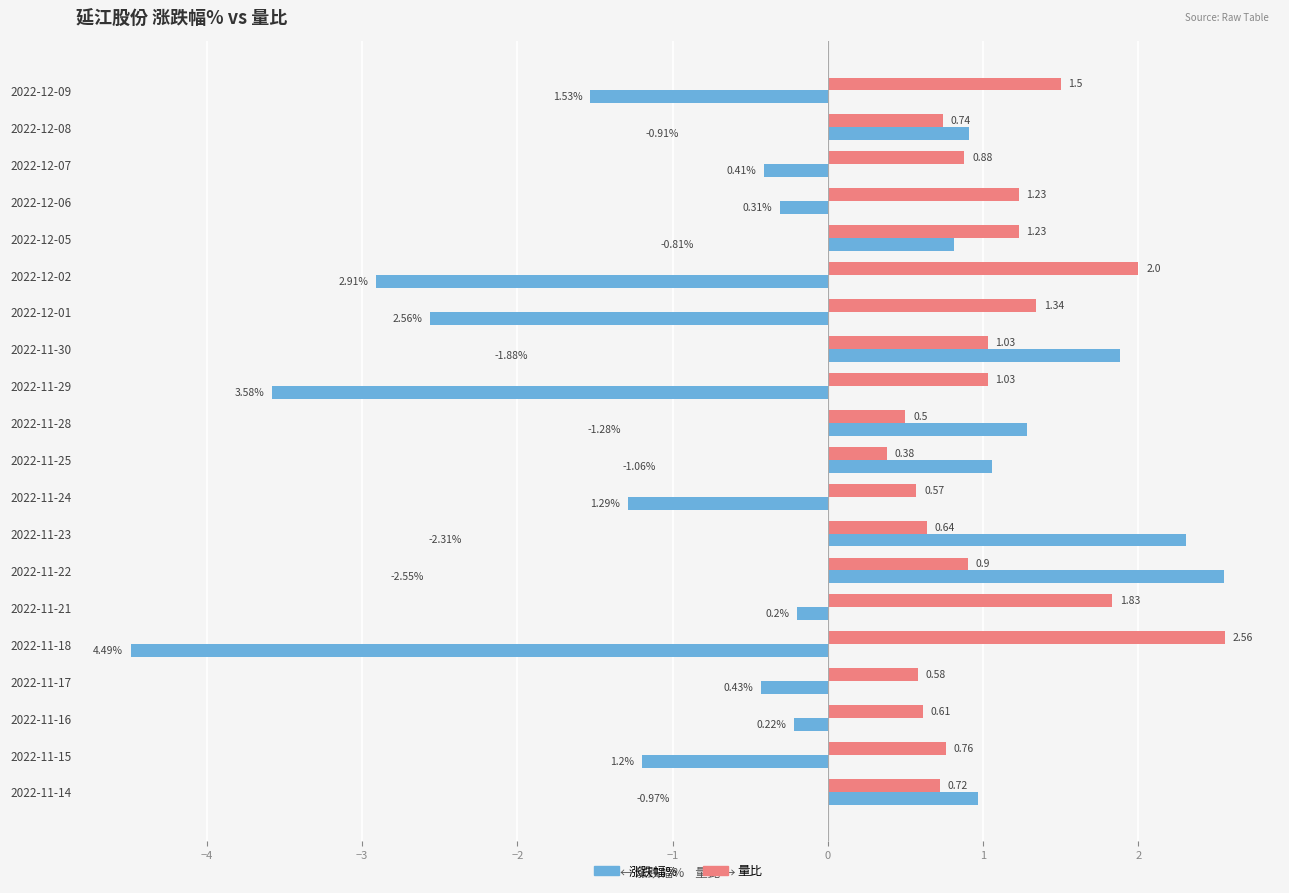

Which series has the widest spread of values?

涨跌幅%